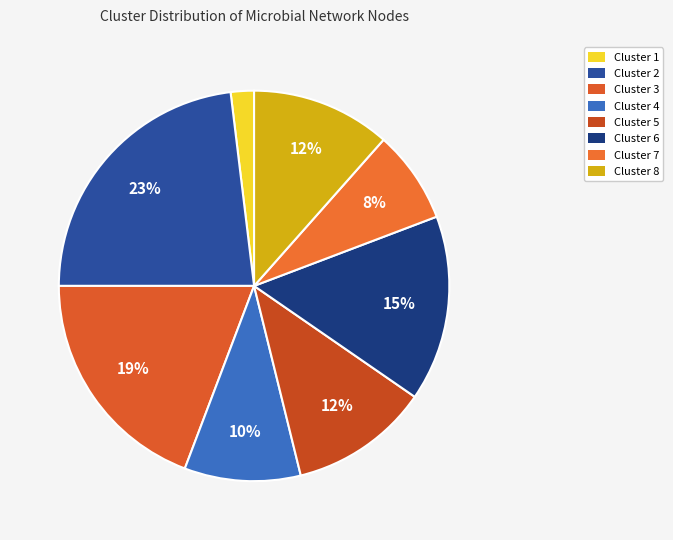

Count the number of slices in the pie.

8